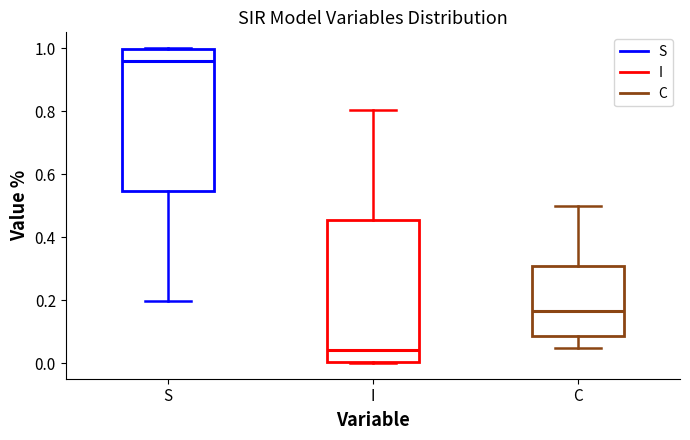

Reading left to right, read every box against the y-axis: the position of its median line, the range the box covers, and the ends of its whiskers. The values are not printed on the chart, so give them approximately, as read against the axis.

S: median 0.96, box 0.54 to 1.00, whiskers 0.20 to 1.00
I: median 0.04, box 0.00 to 0.46, whiskers 0.00 to 0.80
C: median 0.16, box 0.08 to 0.30, whiskers 0.04 to 0.50